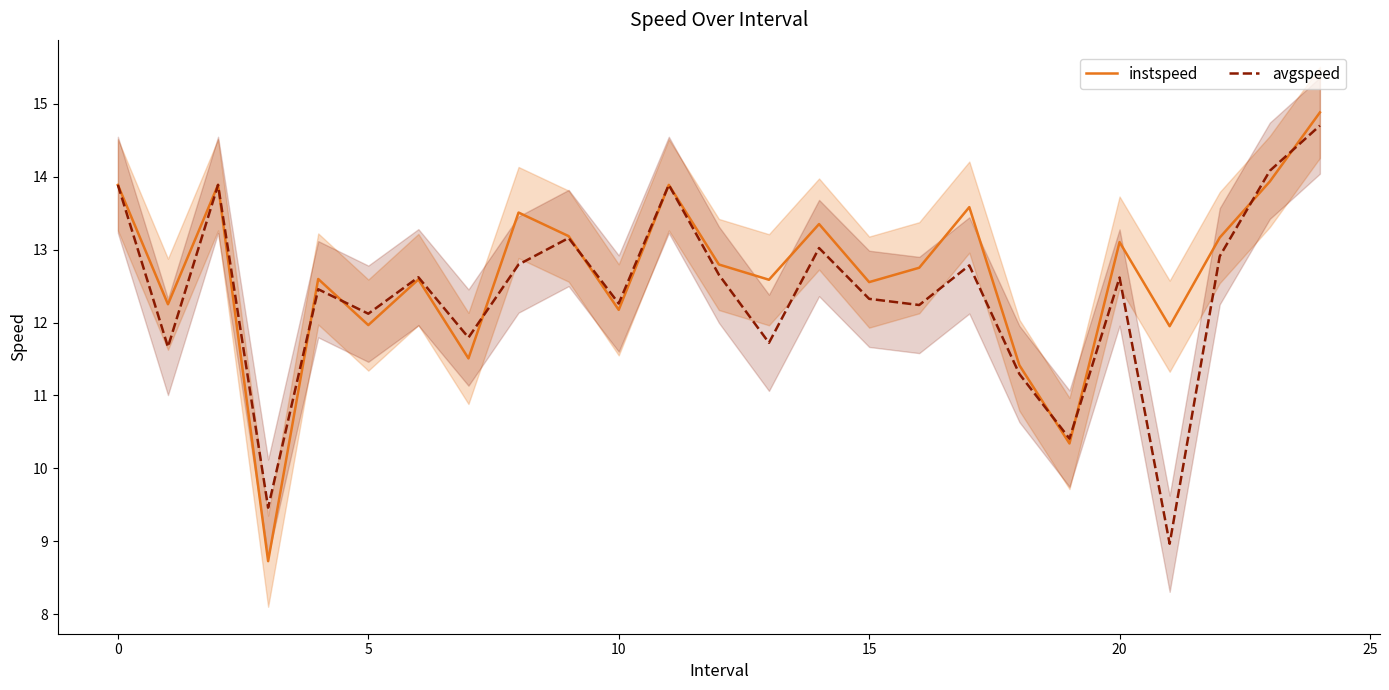

What is the difference between the second highest and second lowest values in the instspeed series?

3.6